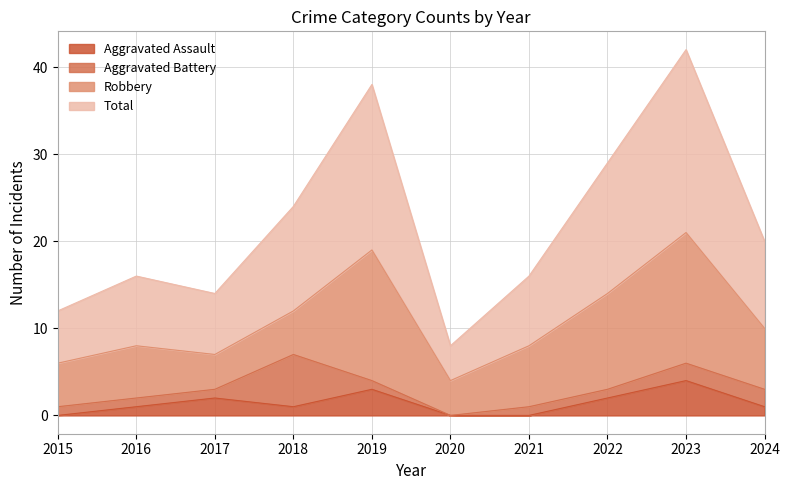

At which category does Total reach its first local peak?

2016